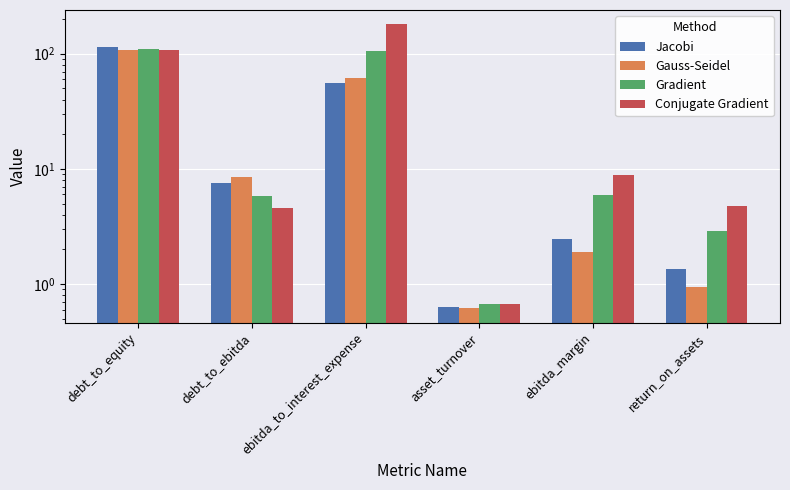

Reading left to right, transcribe all the data shown in this chart.

Jacobi: 113.6	7.5	56.1	0.6	2.5	1.4
Gauss-Seidel: 108.5	8.4	62.1	0.6	1.9	0.9
Gradient: 110.6	5.8	105.6	0.7	6.0	2.9
Conjugate Gradient: 107.3	4.6	180.5	0.7	8.9	4.7